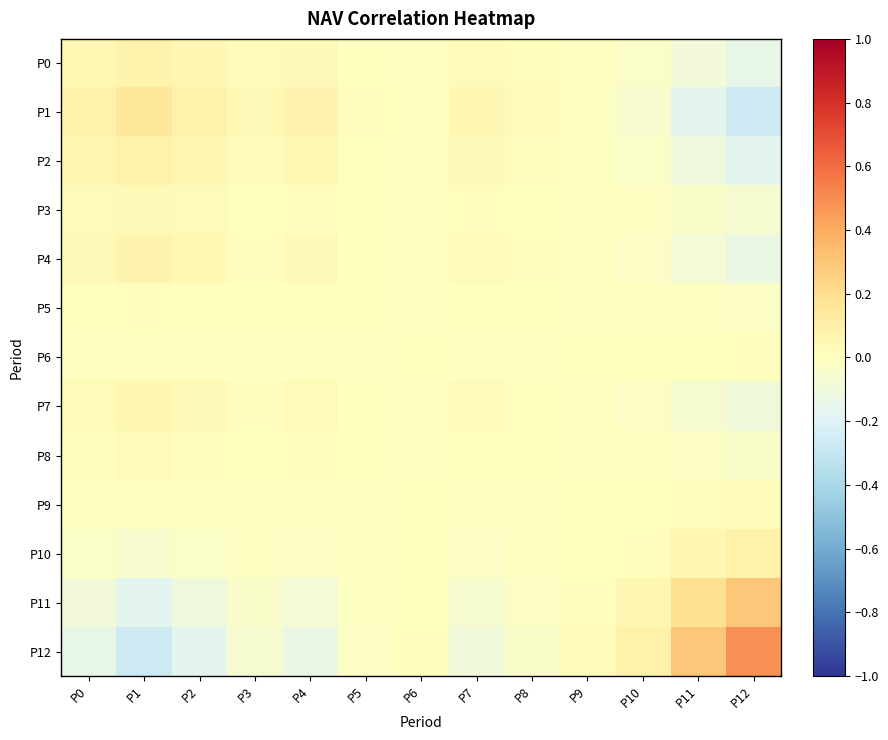

Which category has the highest value across all series?

P12